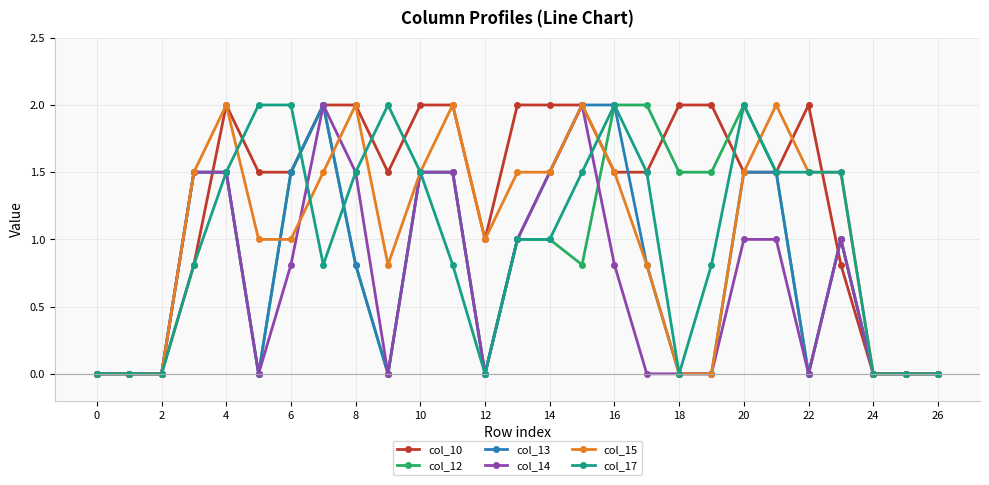

Which series has the largest total across all categories?

col_10